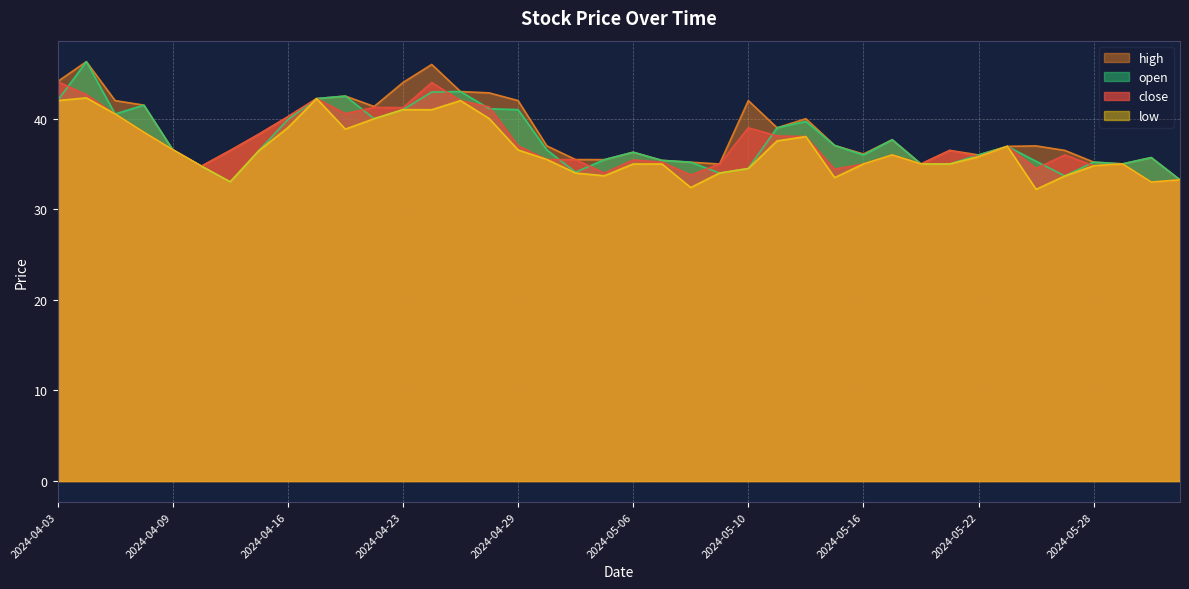

What is the label of the 30th point from the right?

2024-04-19